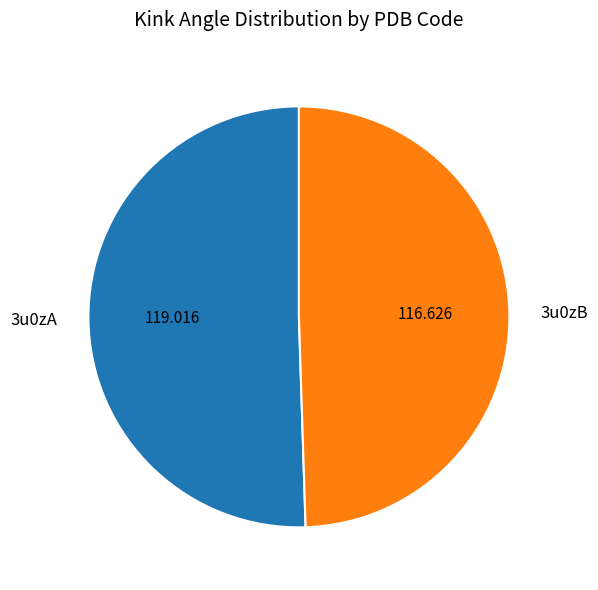

Which slice is the largest?

3u0zA